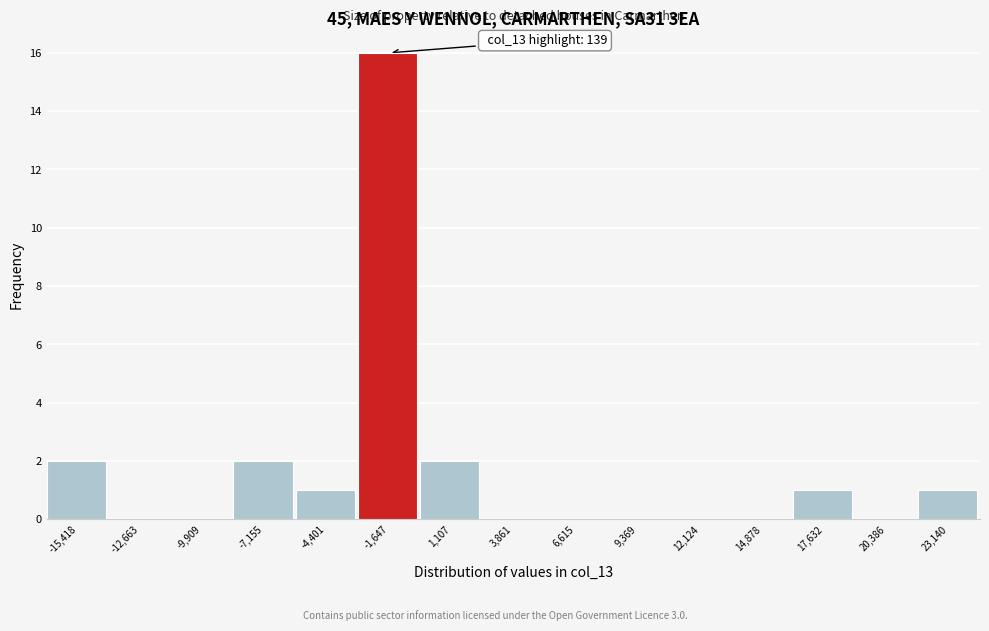

Reading left to right, transcribe all the data shown in this chart.

-15,418=2	-12,663=0	-9,909=0	-7,155=2	-4,401=1	-1,647=16	1,107=2	3,861=0	6,615=0	9,369=0	12,124=0	14,878=0	17,632=1	20,386=0	23,140=1